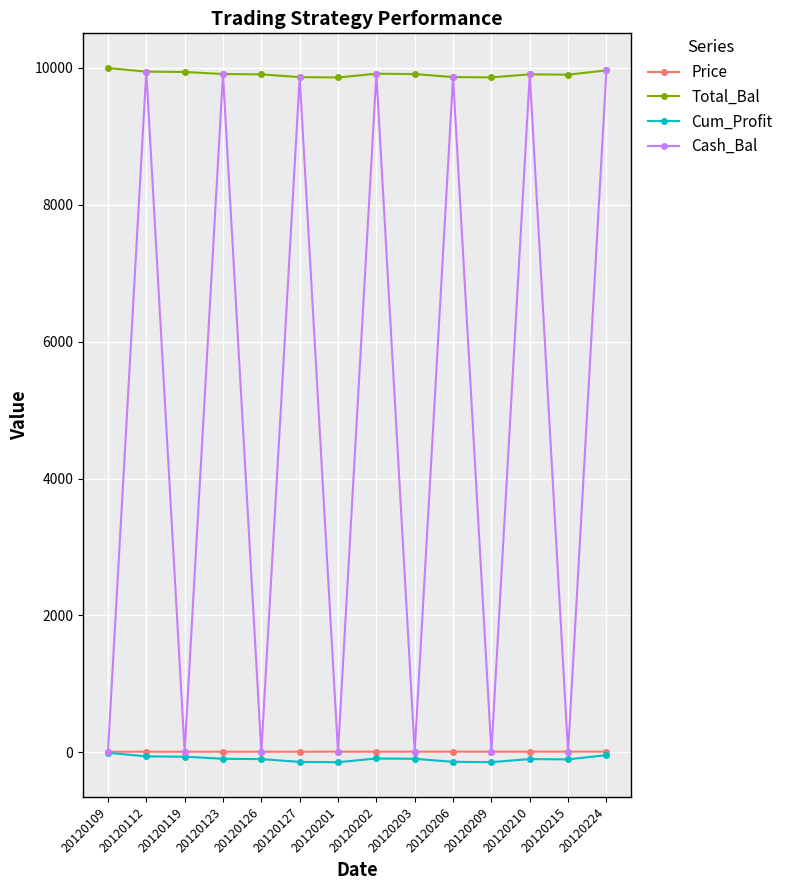

What is the approximate value of Cum_Profit at 20120123?

-92.4